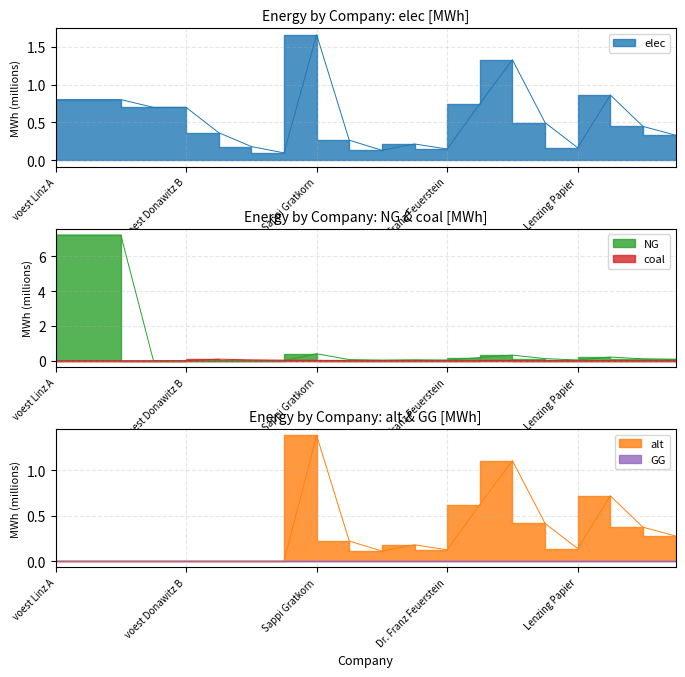

Reading left to right, transcribe all the data shown in this chart.

elec: voest Linz A=0.8	voest Linz B=0.8	voest Linz C=0.8	voest Donawitz A=0.7	voest Donawitz B=0.7	Marienhütte Graz=0.4	Böhler Edelstahl Kapfenberg=0.2	Breitendorf Edelstahl Mitterdorf=0.1	Sappi Gratkorn=1.7	AustroCell Hallein=0.3	Brigl&Bergmeister=0.1	Essity Austria=0.2	Dr. Franz Feuerstein=0.1	W. Hamburger=0.7	Laakirchen Papier=1.3	Lenzing=0.5	Lenzing Papier=0.2	Mayr-Meinhof Karton=0.9	Mondi Frantschach=0.4	Mondi Neusiedler=0.3
NG: voest Linz A=7.2	voest Linz B=7.2	voest Linz C=7.2	voest Donawitz A=0.0	voest Donawitz B=0.0	Marienhütte Graz=0.0	Böhler Edelstahl Kapfenberg=0.0	Breitendorf Edelstahl Mitterdorf=0.0	Sappi Gratkorn=0.4	AustroCell Hallein=0.1	Brigl&Bergmeister=0.0	Essity Austria=0.1	Dr. Franz Feuerstein=0.0	W. Hamburger=0.2	Laakirchen Papier=0.3	Lenzing=0.1	Lenzing Papier=0.0	Mayr-Meinhof Karton=0.2	Mondi Frantschach=0.1	Mondi Neusiedler=0.1
coal: voest Linz A=0.0	voest Linz B=0.0	voest Linz C=0.0	voest Donawitz A=0.0	voest Donawitz B=0.0	Marienhütte Graz=0.1	Böhler Edelstahl Kapfenberg=0.0	Breitendorf Edelstahl Mitterdorf=0.0	Sappi Gratkorn=0.0	AustroCell Hallein=0.0	Brigl&Bergmeister=0.0	Essity Austria=0.0	Dr. Franz Feuerstein=0.0	W. Hamburger=0.0	Laakirchen Papier=0.0	Lenzing=0.0	Lenzing Papier=0.0	Mayr-Meinhof Karton=0.0	Mondi Frantschach=0.0	Mondi Neusiedler=0.0
alt: voest Linz A=0.0	voest Linz B=0.0	voest Linz C=0.0	voest Donawitz A=0.0	voest Donawitz B=0.0	Marienhütte Graz=0.0	Böhler Edelstahl Kapfenberg=0.0	Breitendorf Edelstahl Mitterdorf=0.0	Sappi Gratkorn=1.4	AustroCell Hallein=0.2	Brigl&Bergmeister=0.1	Essity Austria=0.2	Dr. Franz Feuerstein=0.1	W. Hamburger=0.6	Laakirchen Papier=1.1	Lenzing=0.4	Lenzing Papier=0.1	Mayr-Meinhof Karton=0.7	Mondi Frantschach=0.4	Mondi Neusiedler=0.3